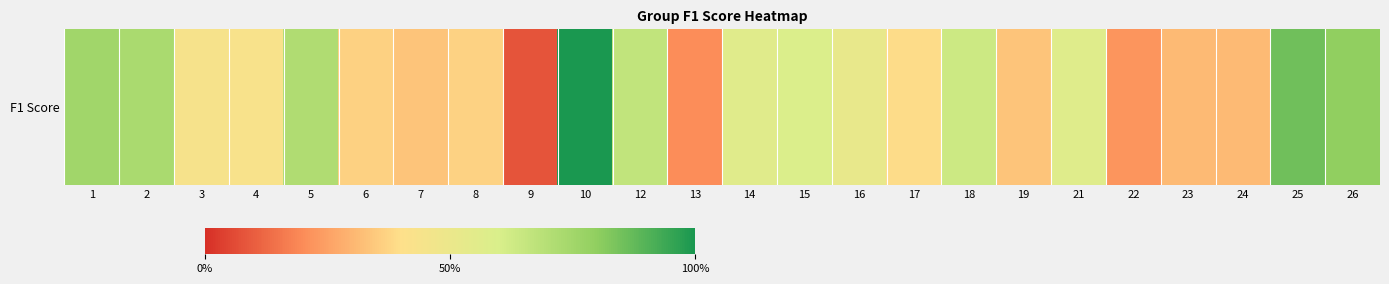

True or false: the data shows 0.7 at 2.

True